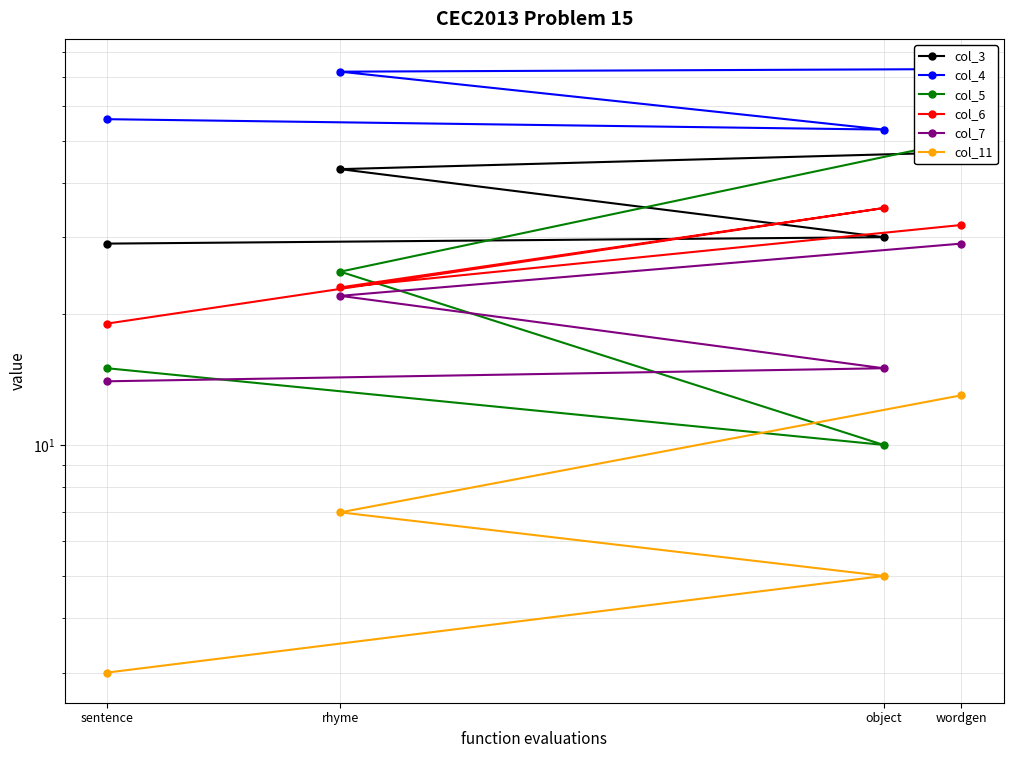

What is the sum of all col_6 values?

109